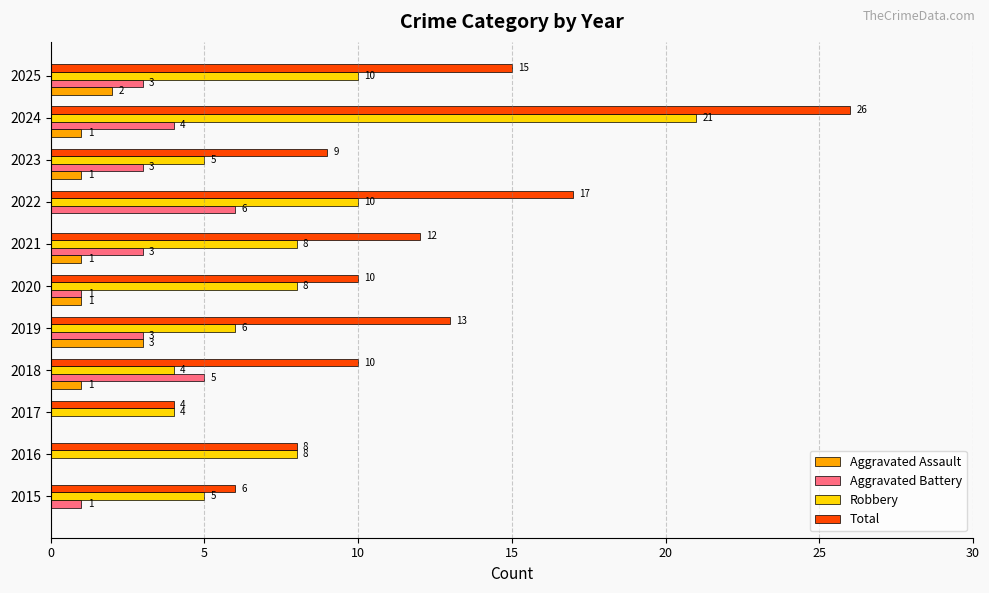

At which label does Aggravated Battery reach its peak?

2022